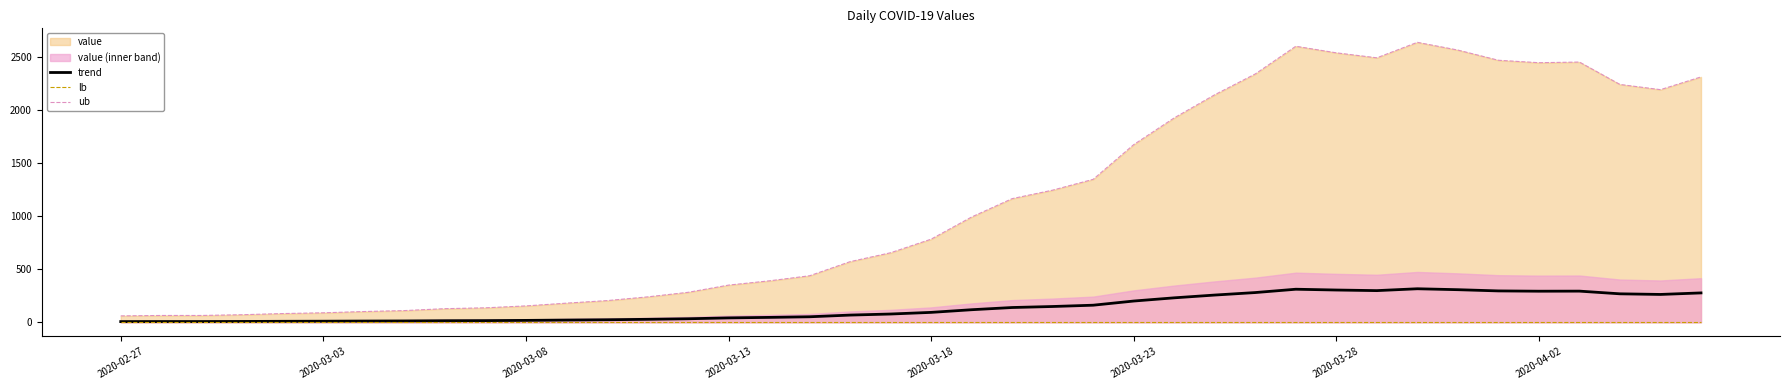

How many data points in trend are above 94?

20